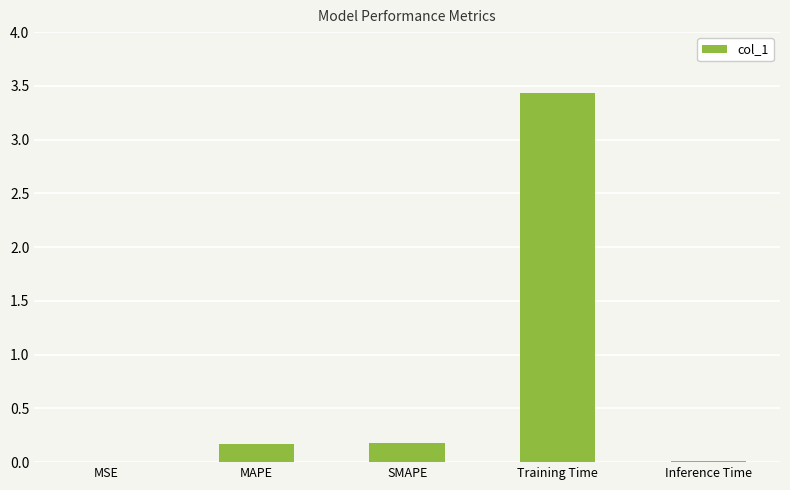

How many distinct data groups are displayed?

1